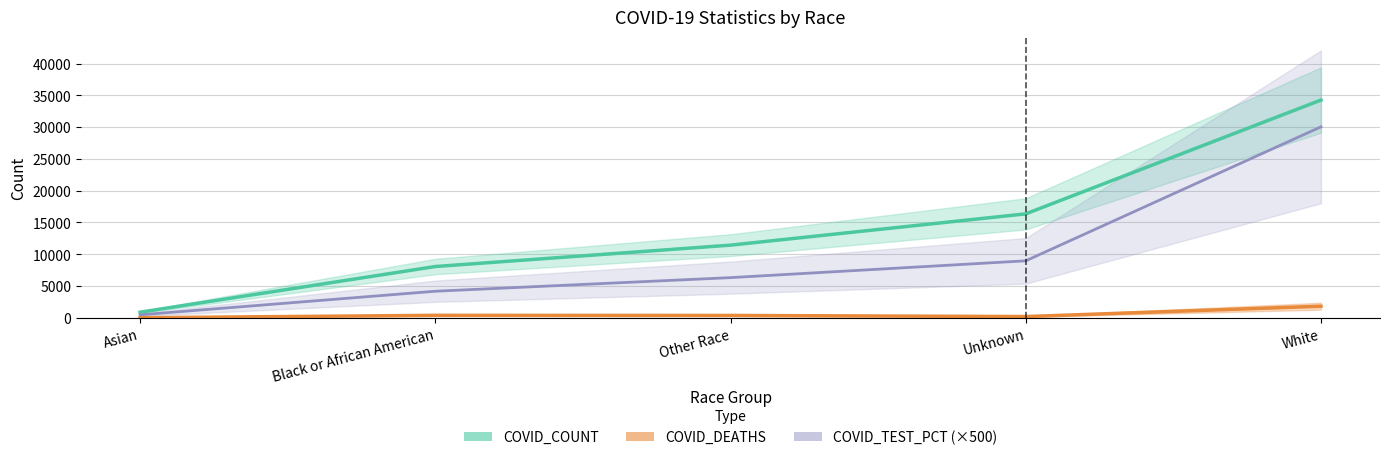

Does the chart display data point markers on the line(s)?

No